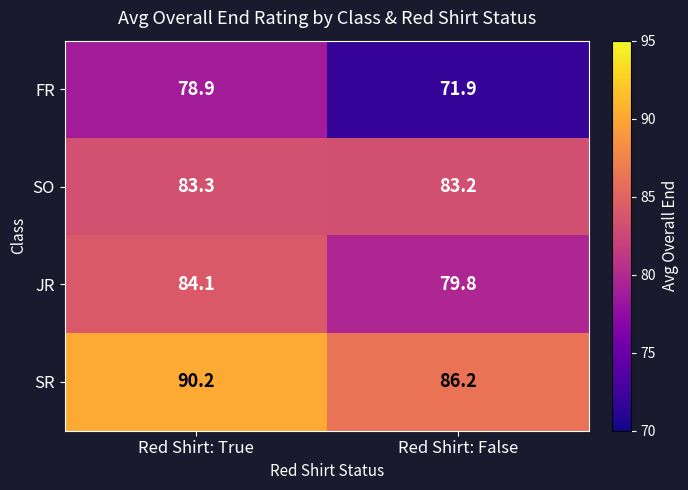

What is the sum of the SO values at Red Shirt: False and Red Shirt: True?

166.5